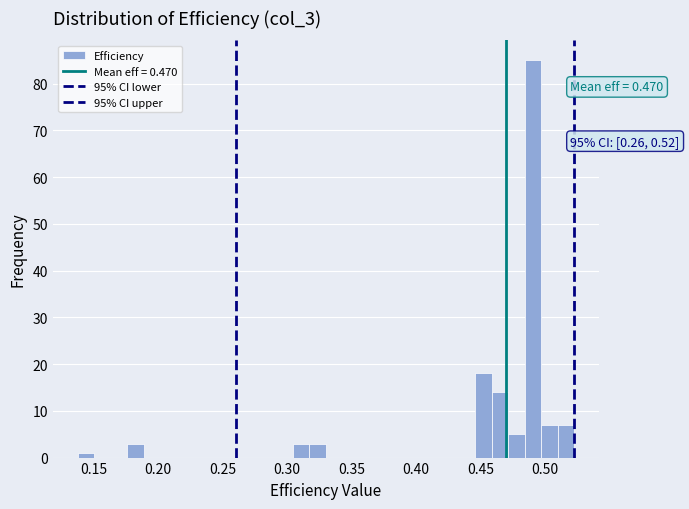

Read against the x-axis, roughly where is the centre of the tallest bar?

0.490